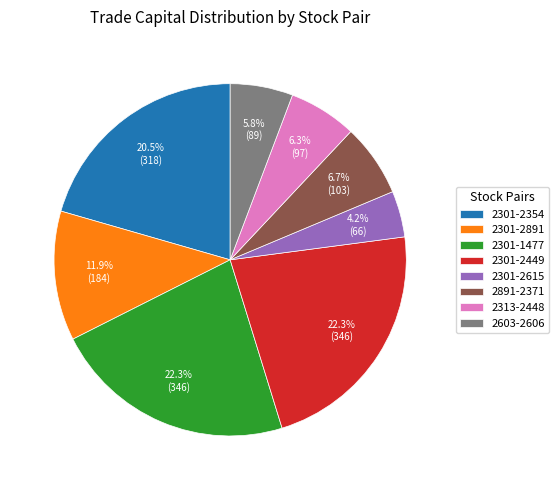

To the nearest percent, what portion does 2603-2606 represent?

6%